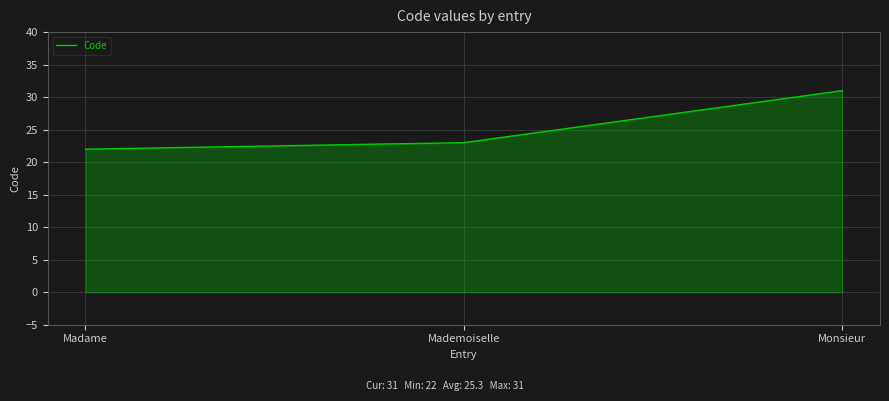

Rank the categories by value from highest to lowest.

Monsieur, Mademoiselle, Madame